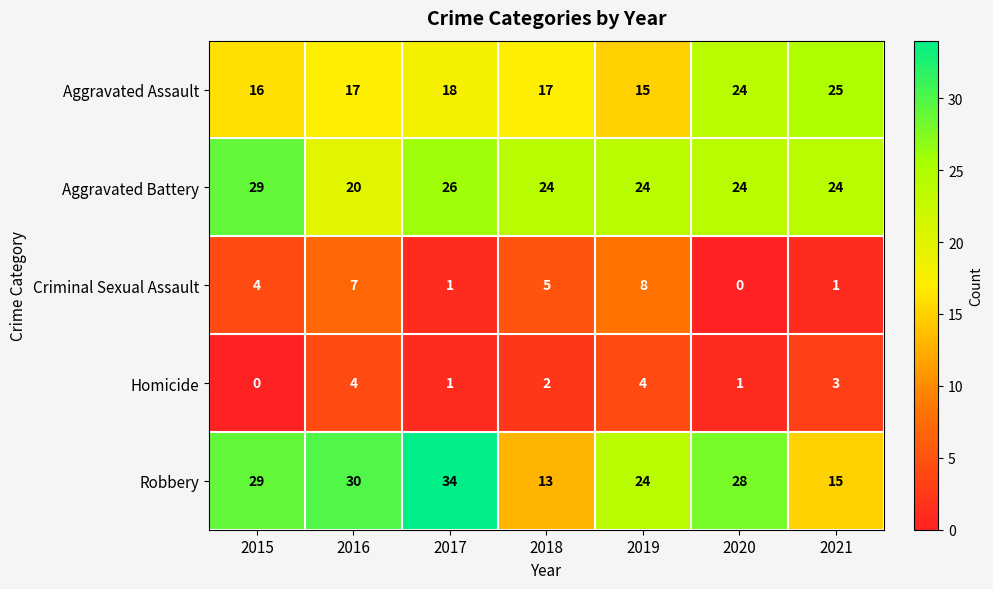

Count the Criminal Sexual Assault values in the range 1 to 7.

5